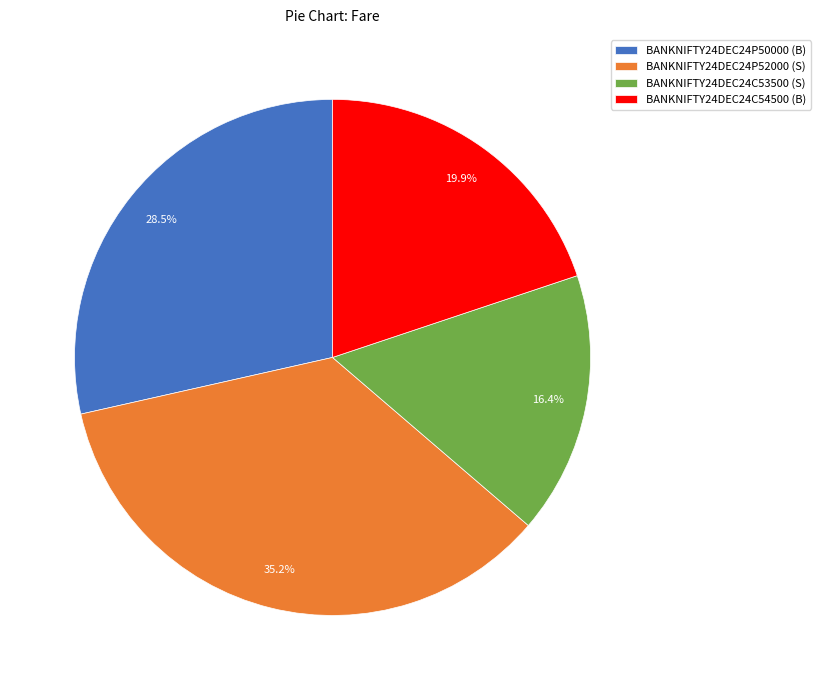

Which has a higher value, BANKNIFTY24DEC24C53500 (S) or BANKNIFTY24DEC24P52000 (S)?

BANKNIFTY24DEC24P52000 (S)